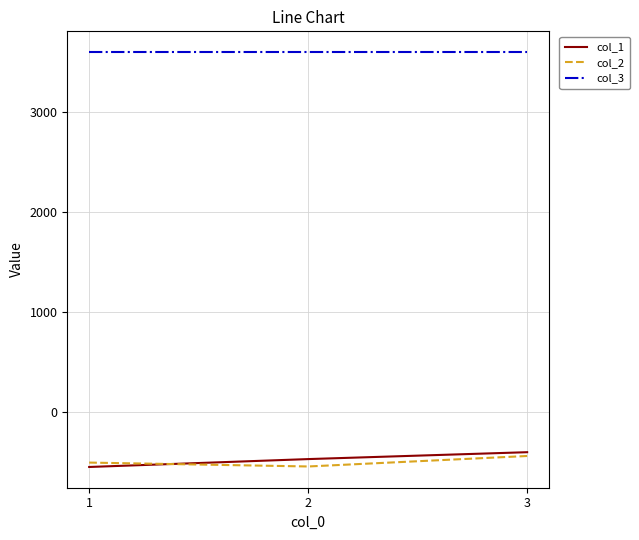

What is the minimum value for col_3?

3600